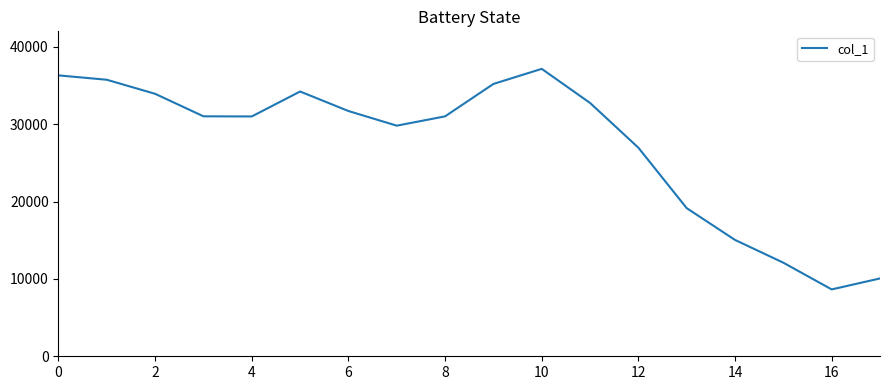

What is the smallest value displayed?

8642